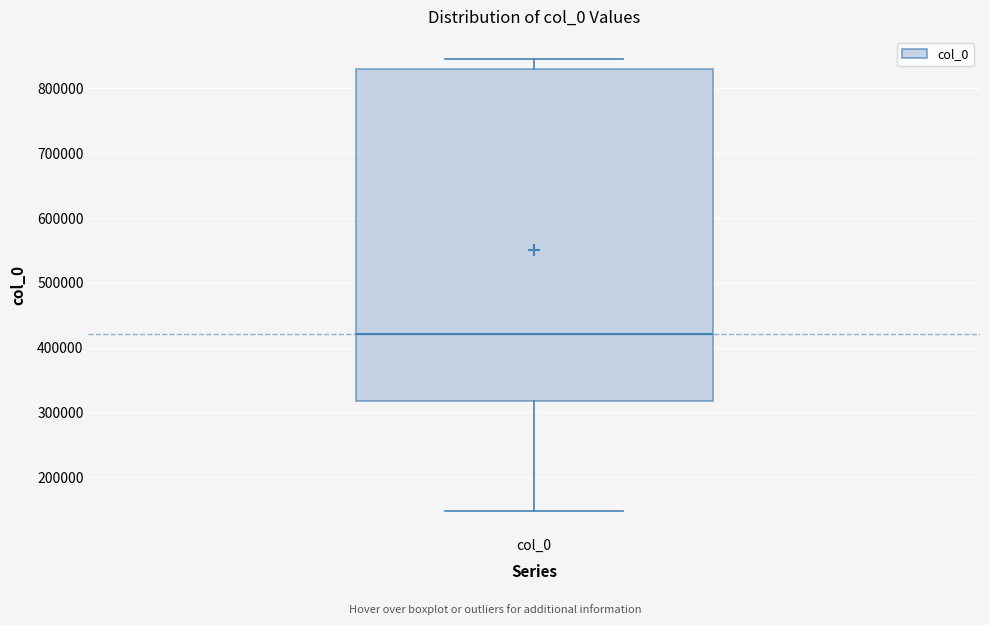

Read this box plot against the y-axis: the position of the median line, the range covered by the box, and the ends of both whiskers. The values are not printed on the chart, so give them approximately, as read against the axis.

median 420000, box 320000 to 830000, whiskers 150000 to 840000